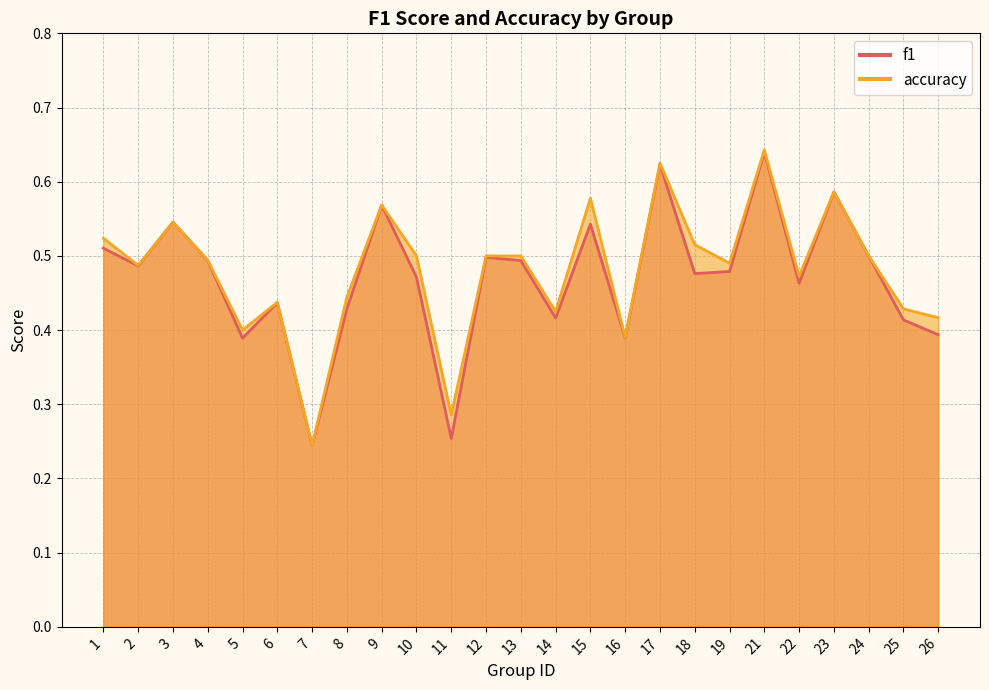

How many data points does each series have?

25